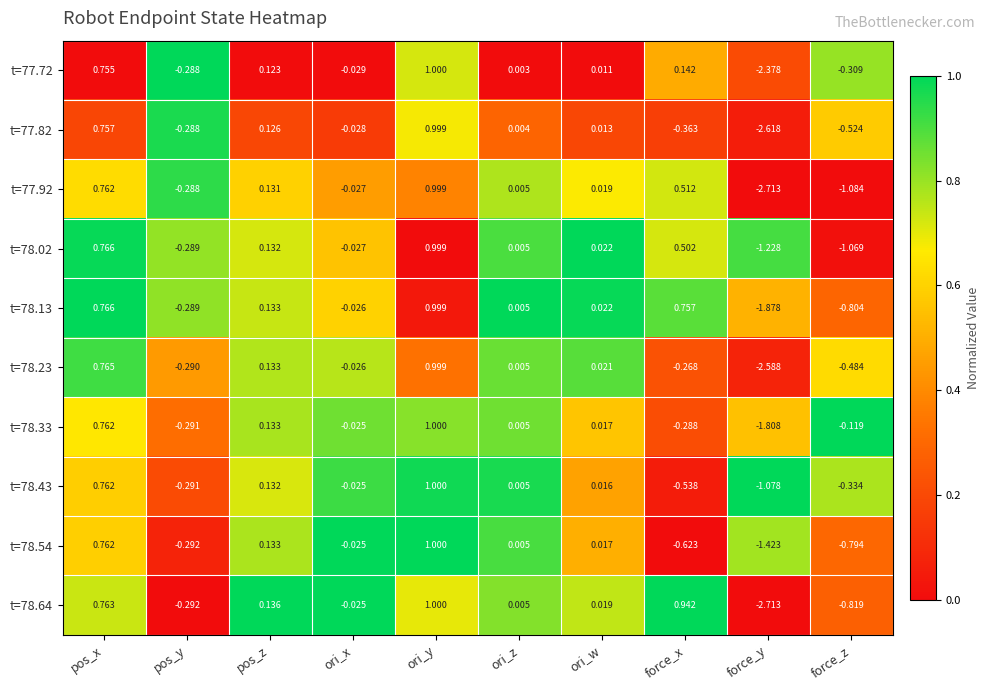

Is the value of t=78.13 at pos_y greater than the value of t=78.33 at ori_y?

No